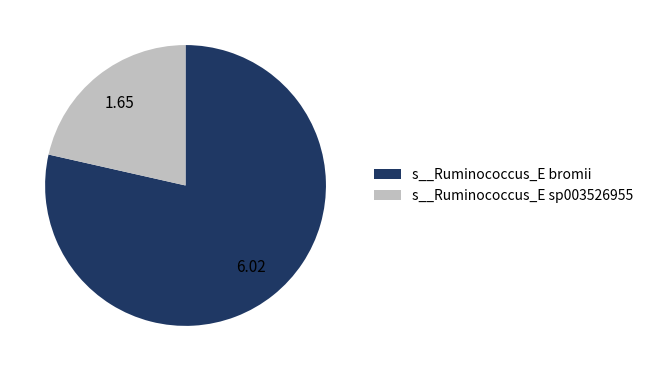

Rank the categories by value from lowest to highest.

s__Ruminococcus_E sp003526955, s__Ruminococcus_E bromii